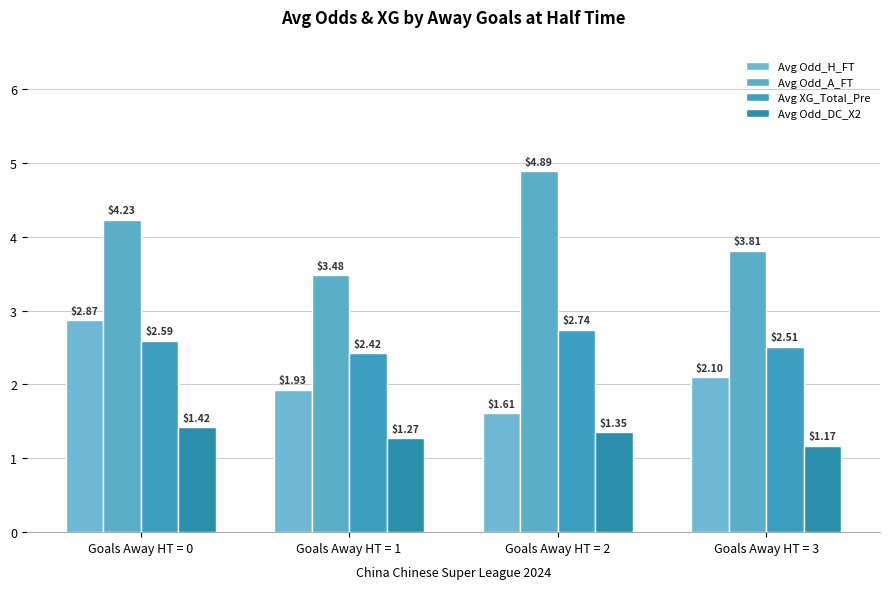

How many bars are there in total?

16